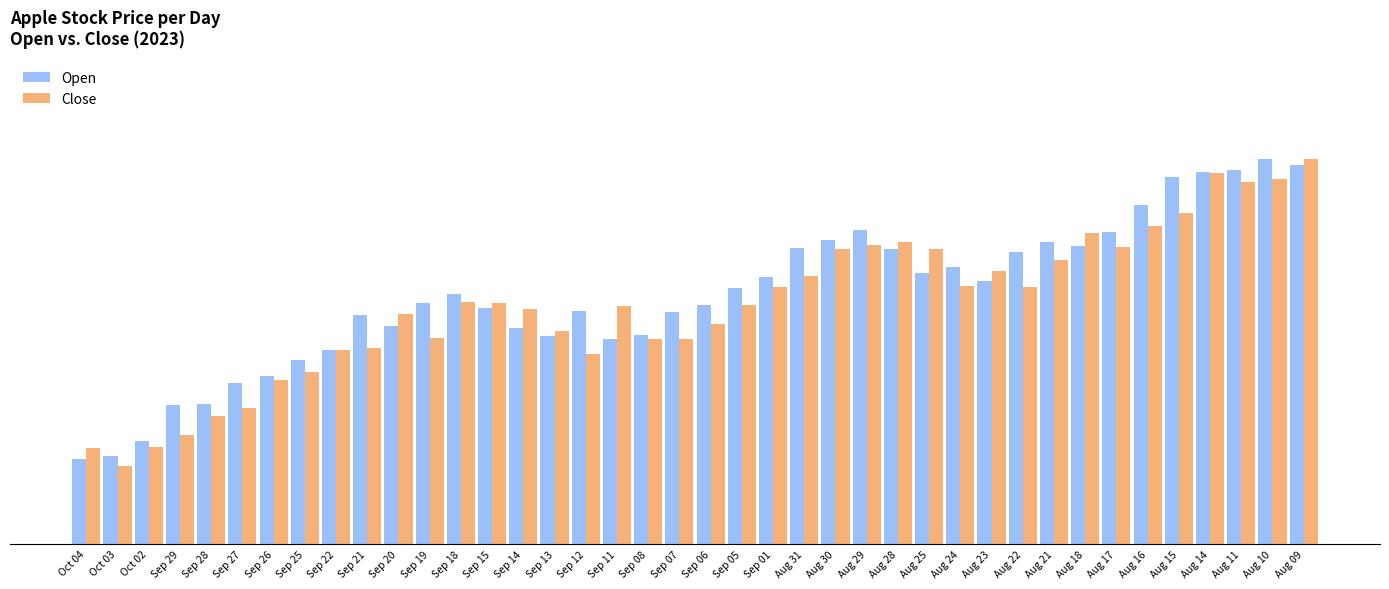

What is the difference between the second highest and second lowest values in the Open series?

27.0